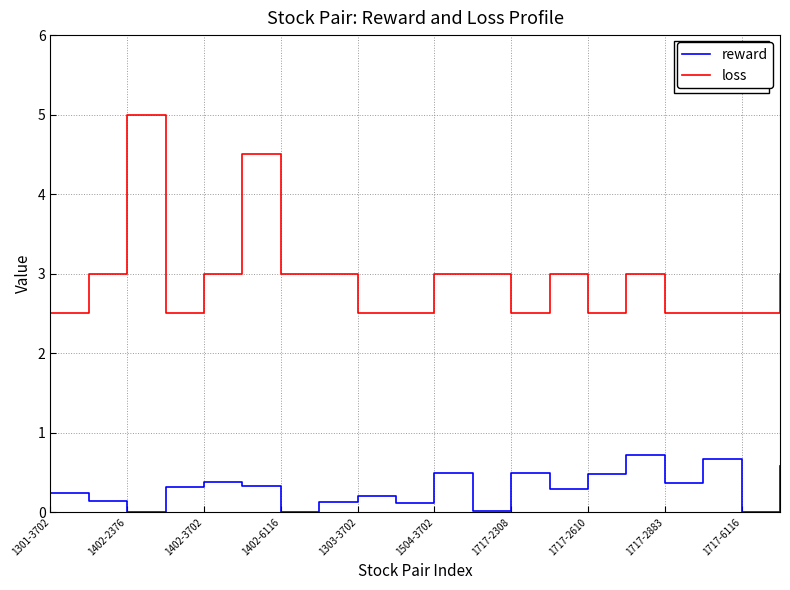

Which series has the largest total across all categories?

loss